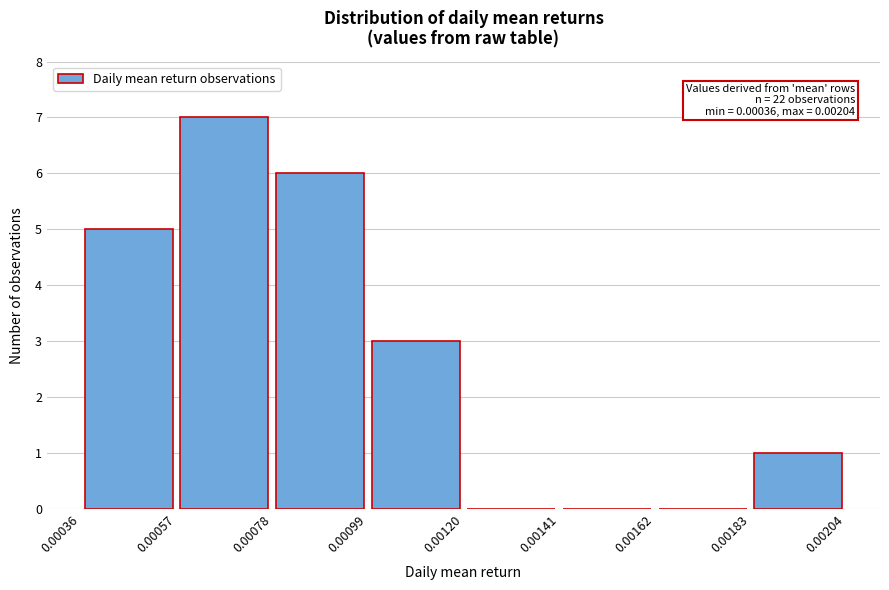

Which range on the x-axis has the tallest bar?

0.00057 to 0.00078